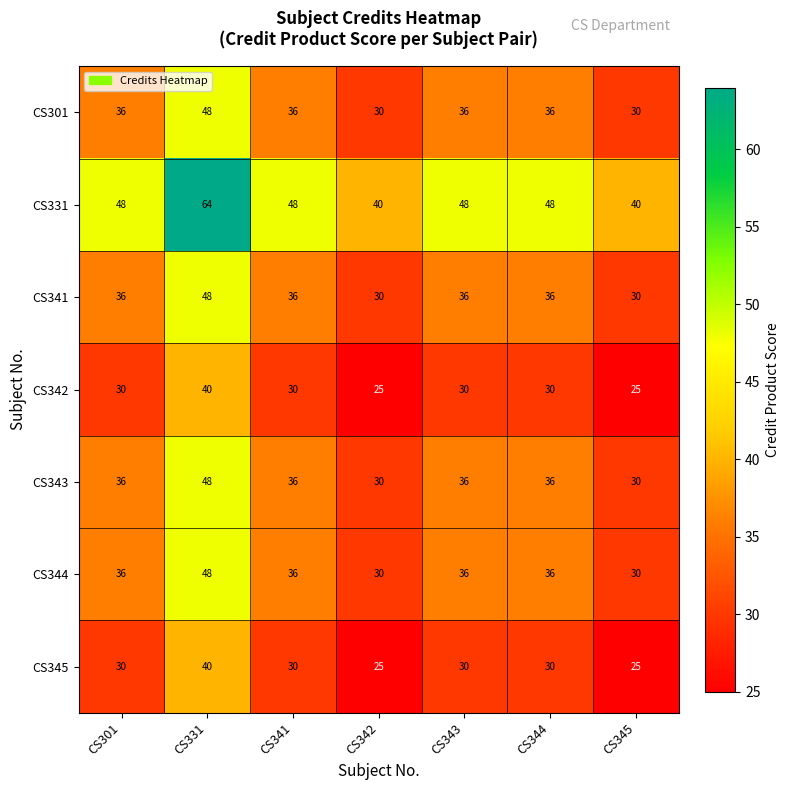

What is the difference between the CS344 values at CS301 and CS345?

6